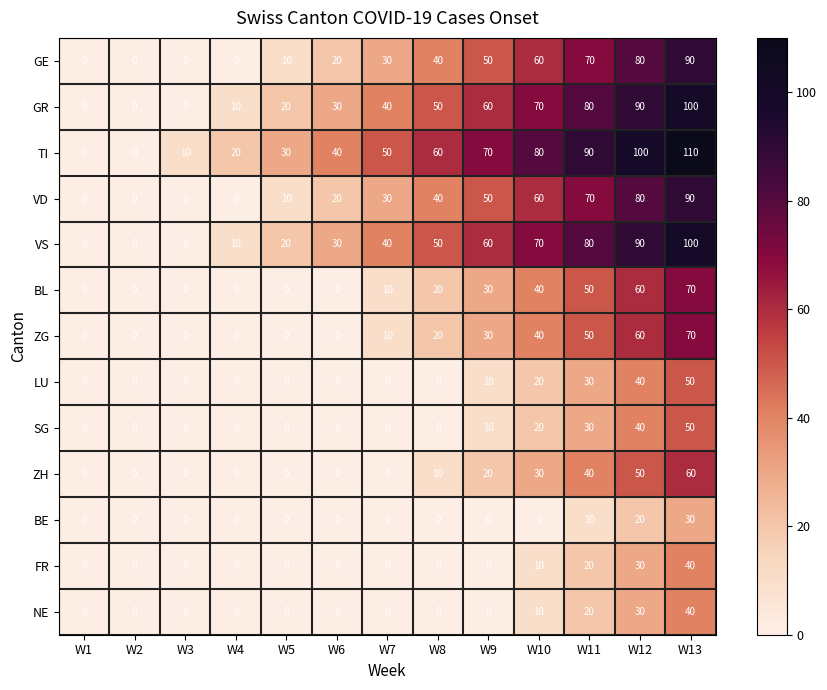

Where is ZG nearest to the value 35?

W9